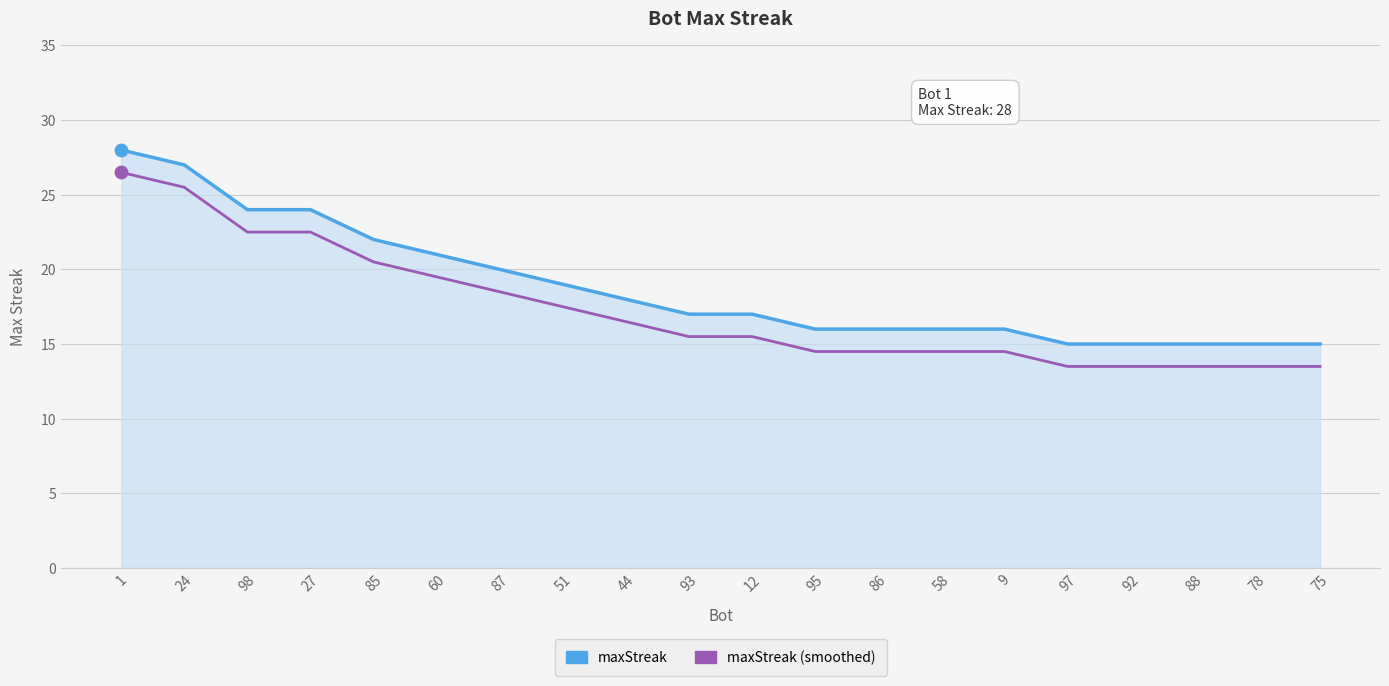

What is the difference between the highest and lowest values at 60?

1.5